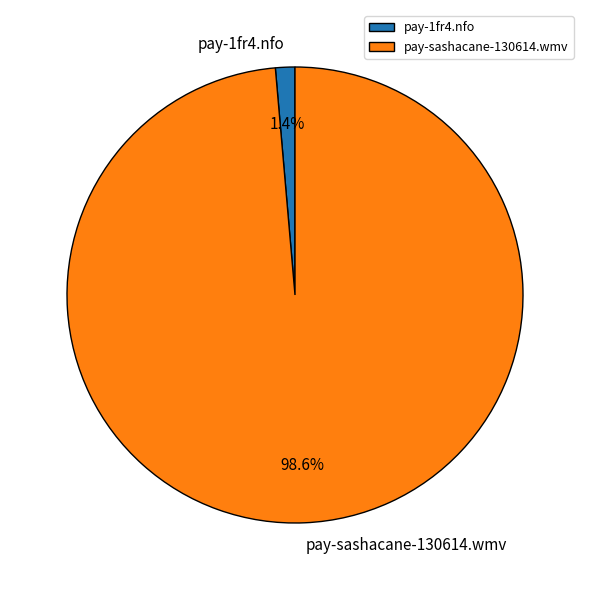

Which category has the biggest portion of the pie?

pay-sashacane-130614.wmv